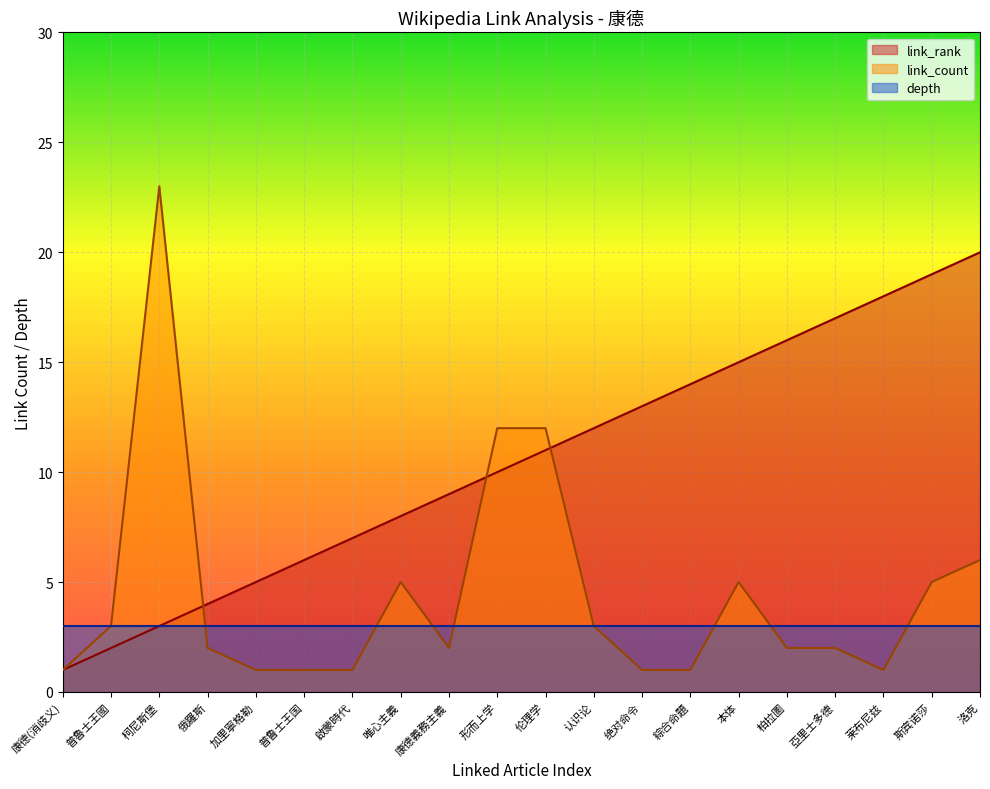

Does the chart display data point markers on the line(s)?

No